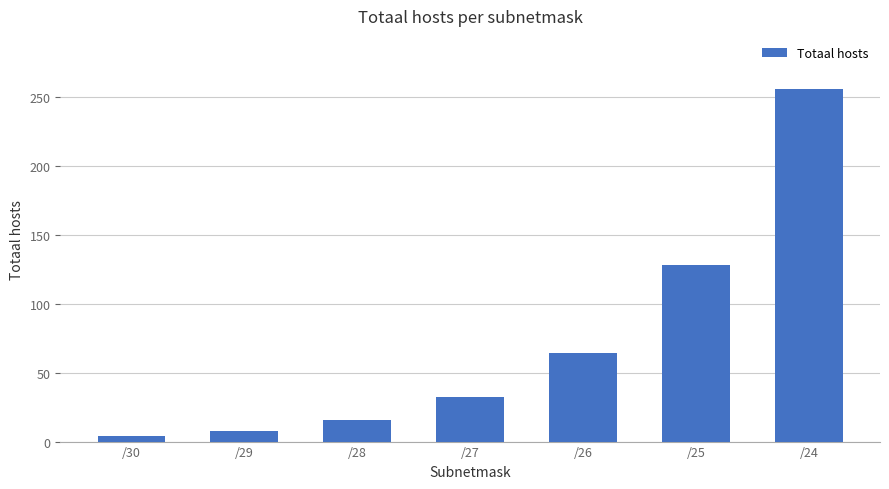

At which category does the chart reach its minimum across all series?

/30